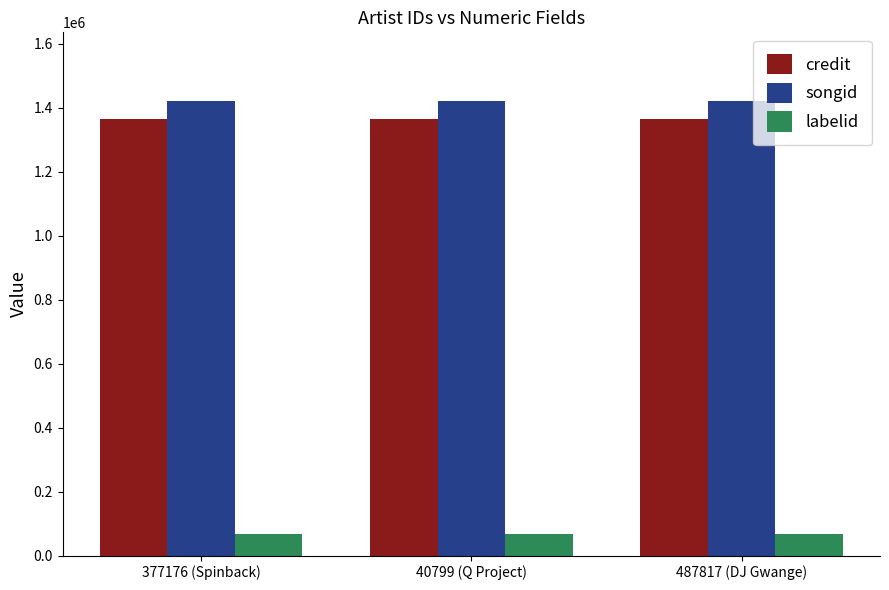

The value of labelid at 40799 (Q Project) is 68491. True or false?

True